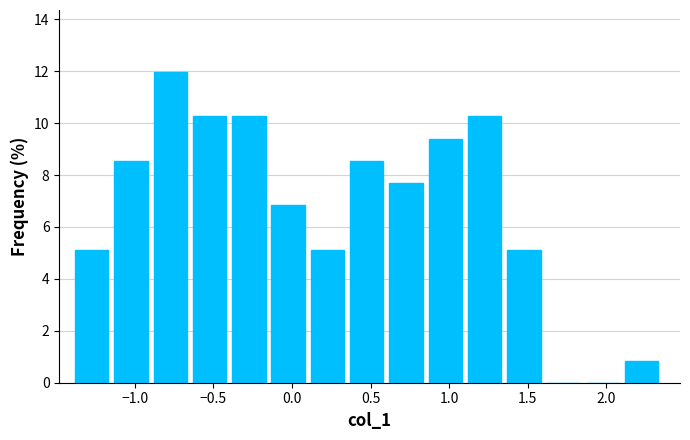

Reading left to right, list every bar in this chart as the range it spans on the x-axis followed by its height. Neither the bar edges nor the heights are printed on the chart, so give them approximately, as read against the axes.

-1.40 to -1.15: 5.2
-1.15 to -0.90: 8.6
-0.90 to -0.65: 12.0
-0.65 to -0.40: 10.2
-0.40 to -0.15: 10.2
-0.15 to 0.10: 6.8
0.10 to 0.35: 5.2
0.35 to 0.60: 8.6
0.60 to 0.85: 7.6
0.85 to 1.10: 9.4
1.10 to 1.35: 10.2
1.35 to 1.60: 5.2
1.60 to 1.85: 0
1.85 to 2.10: 0
2.10 to 2.35: 0.8